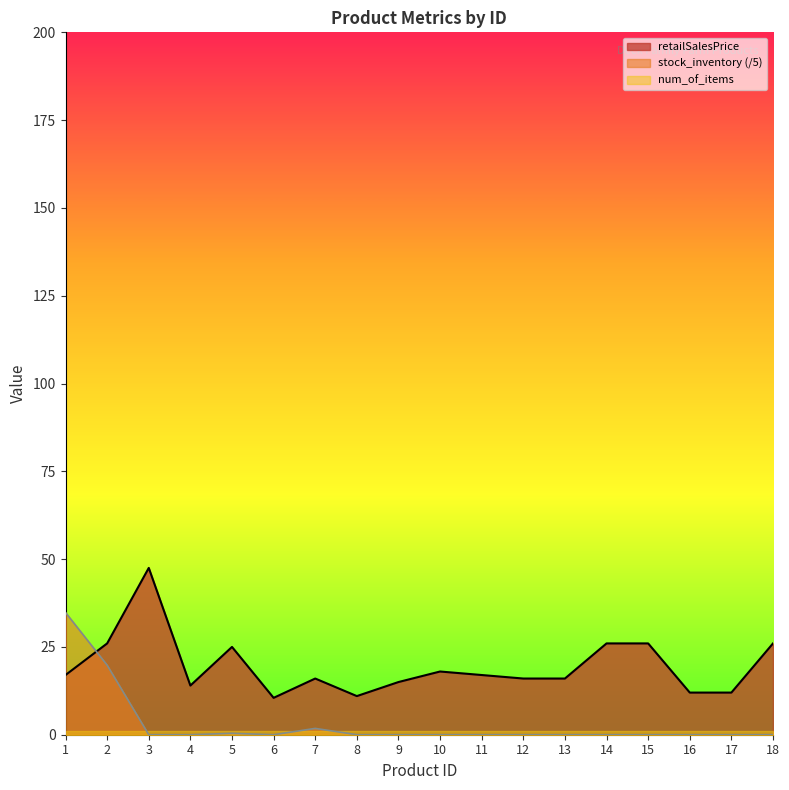

The retailSalesPrice series shows 23.3 at 4. True or false?

False